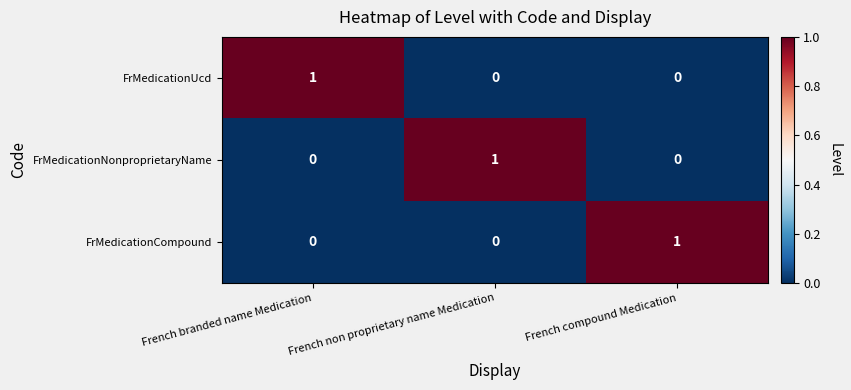

Is it true that FrMedicationUcd equals 0 at French non proprietary name Medication?

True